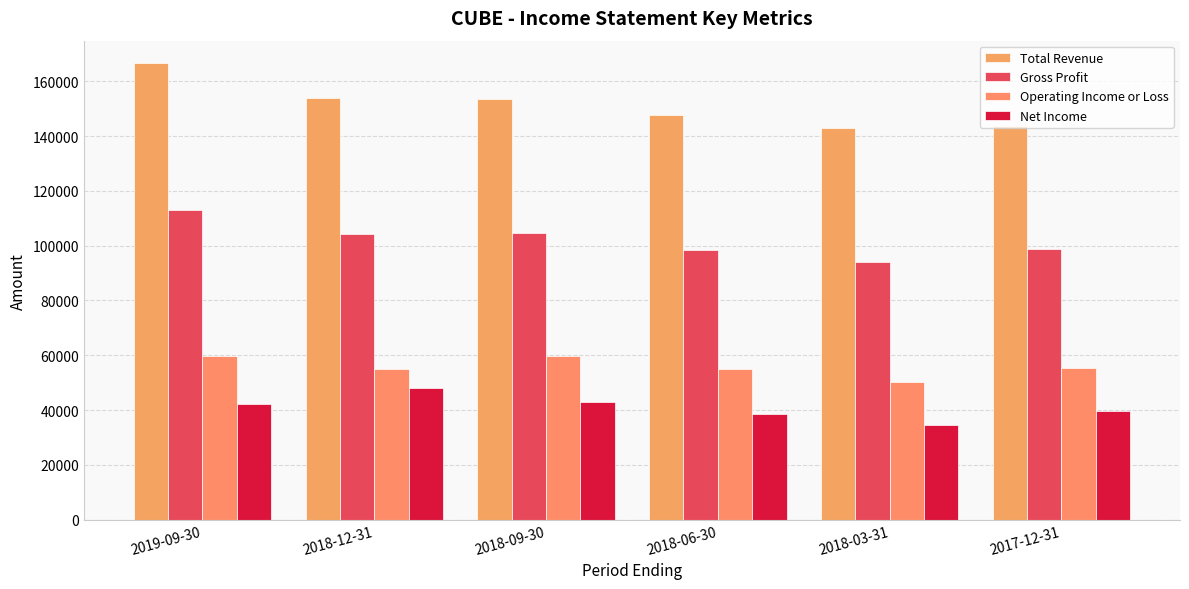

Between 2018-09-30 and 2018-06-30, which series saw the biggest shift?

Gross Profit